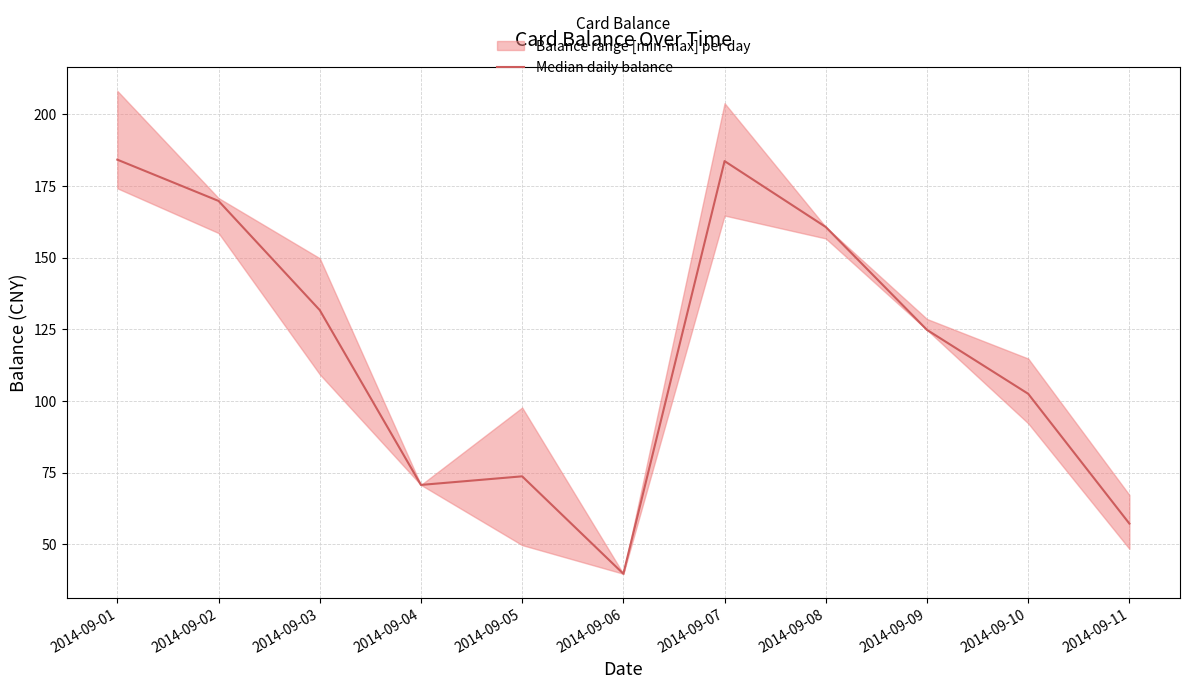

How many values are below 124?

5